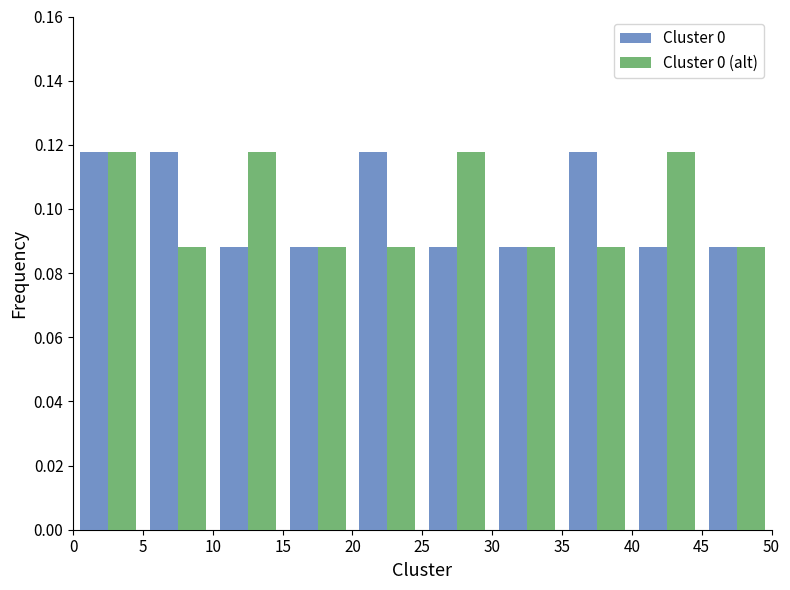

Reading left to right, list every range on the x-axis with the height of the bar of each series over it. The values are not printed on the chart, so give them approximately, as read against the axis.

0 to 5: Cluster 0=0.118	Cluster 0 (alt)=0.118
5 to 10: Cluster 0=0.118	Cluster 0 (alt)=0.088
10 to 15: Cluster 0=0.088	Cluster 0 (alt)=0.118
15 to 20: Cluster 0=0.088	Cluster 0 (alt)=0.088
20 to 25: Cluster 0=0.118	Cluster 0 (alt)=0.088
25 to 30: Cluster 0=0.088	Cluster 0 (alt)=0.118
30 to 35: Cluster 0=0.088	Cluster 0 (alt)=0.088
35 to 40: Cluster 0=0.118	Cluster 0 (alt)=0.088
40 to 45: Cluster 0=0.088	Cluster 0 (alt)=0.118
45 to 50: Cluster 0=0.088	Cluster 0 (alt)=0.088